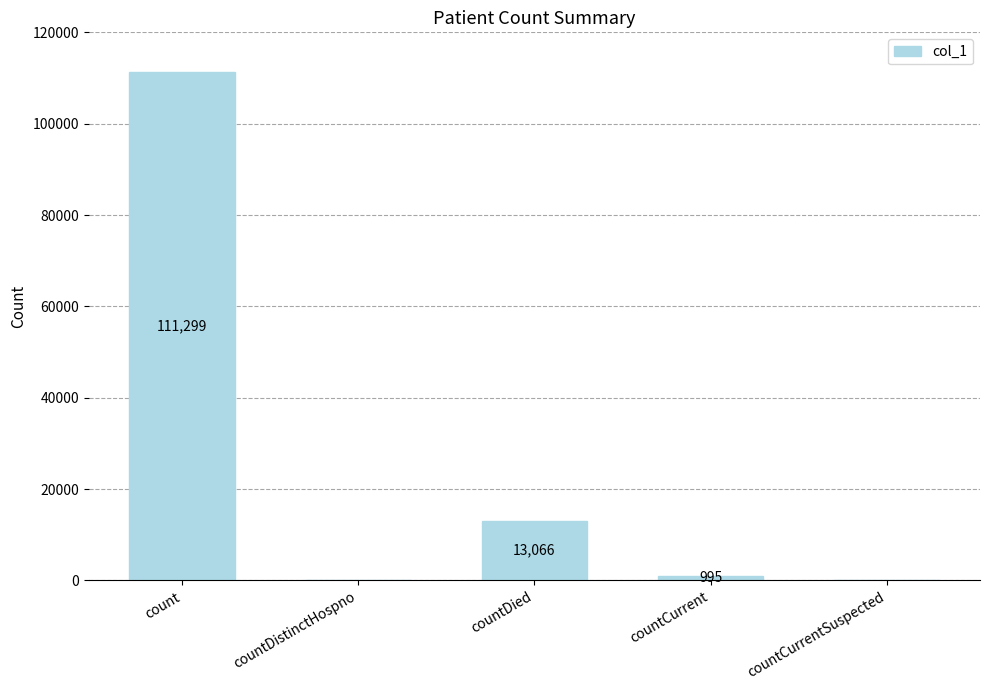

How many positive values are there?

3